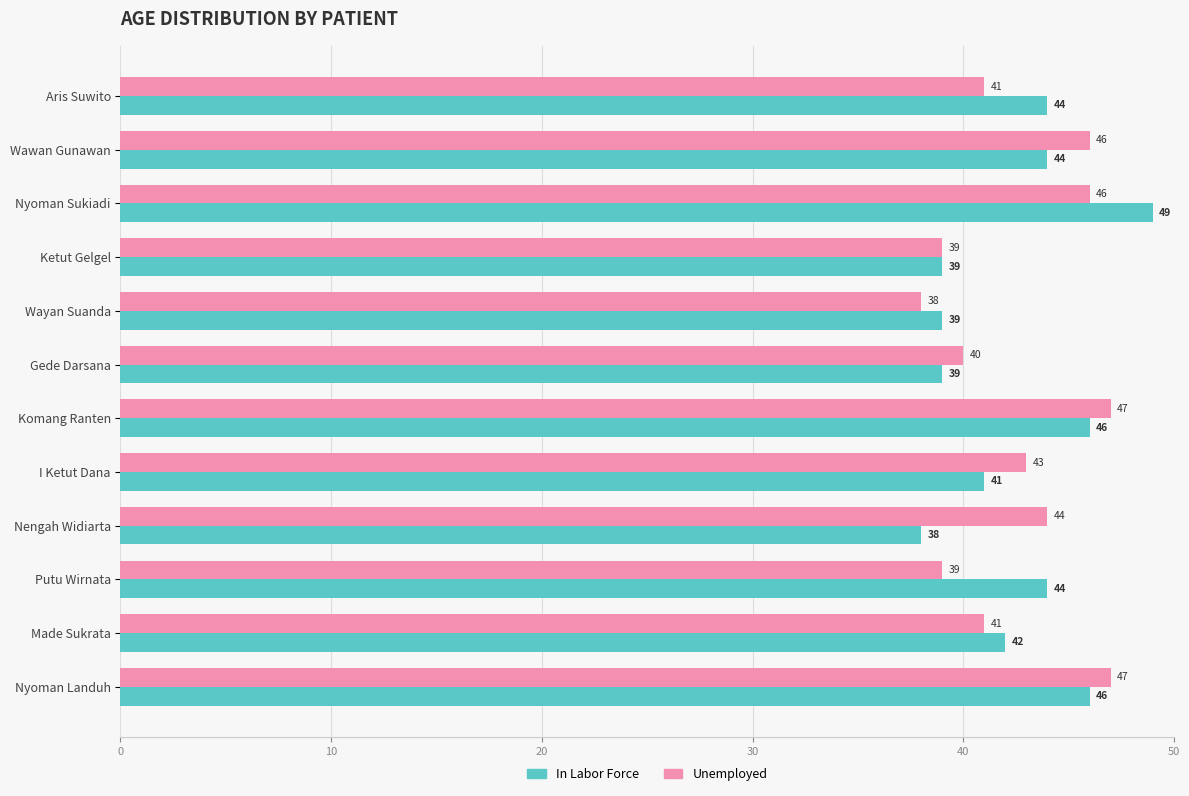

List the series in order of their peak value, highest first.

In Labor Force, Unemployed